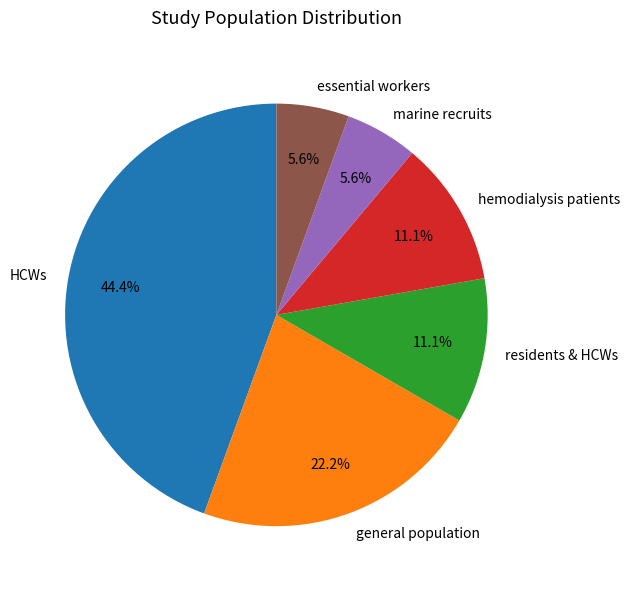

To the nearest percent, what is the difference between the largest and smallest slice percentages?

39%